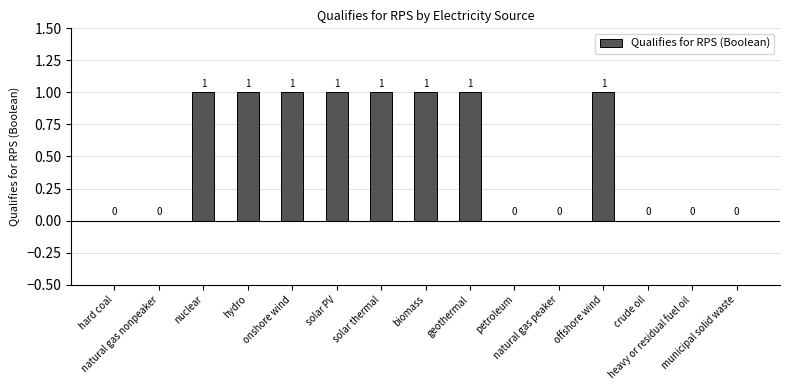

Which has a higher value, hydro or hard coal?

hydro